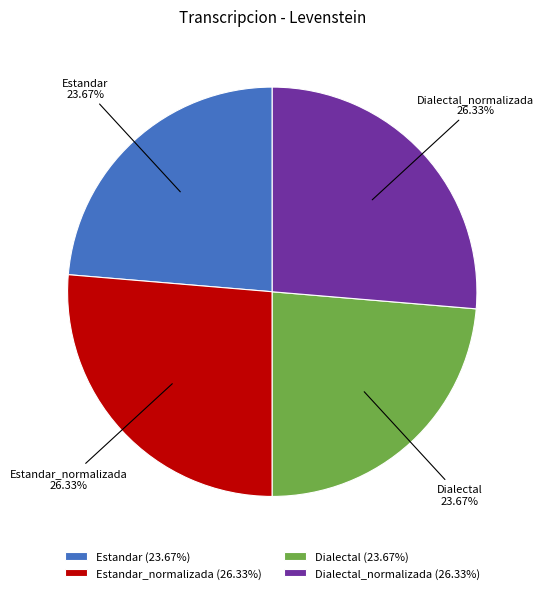

Between Dialectal_normalizada and Estandar, which is larger?

Dialectal_normalizada